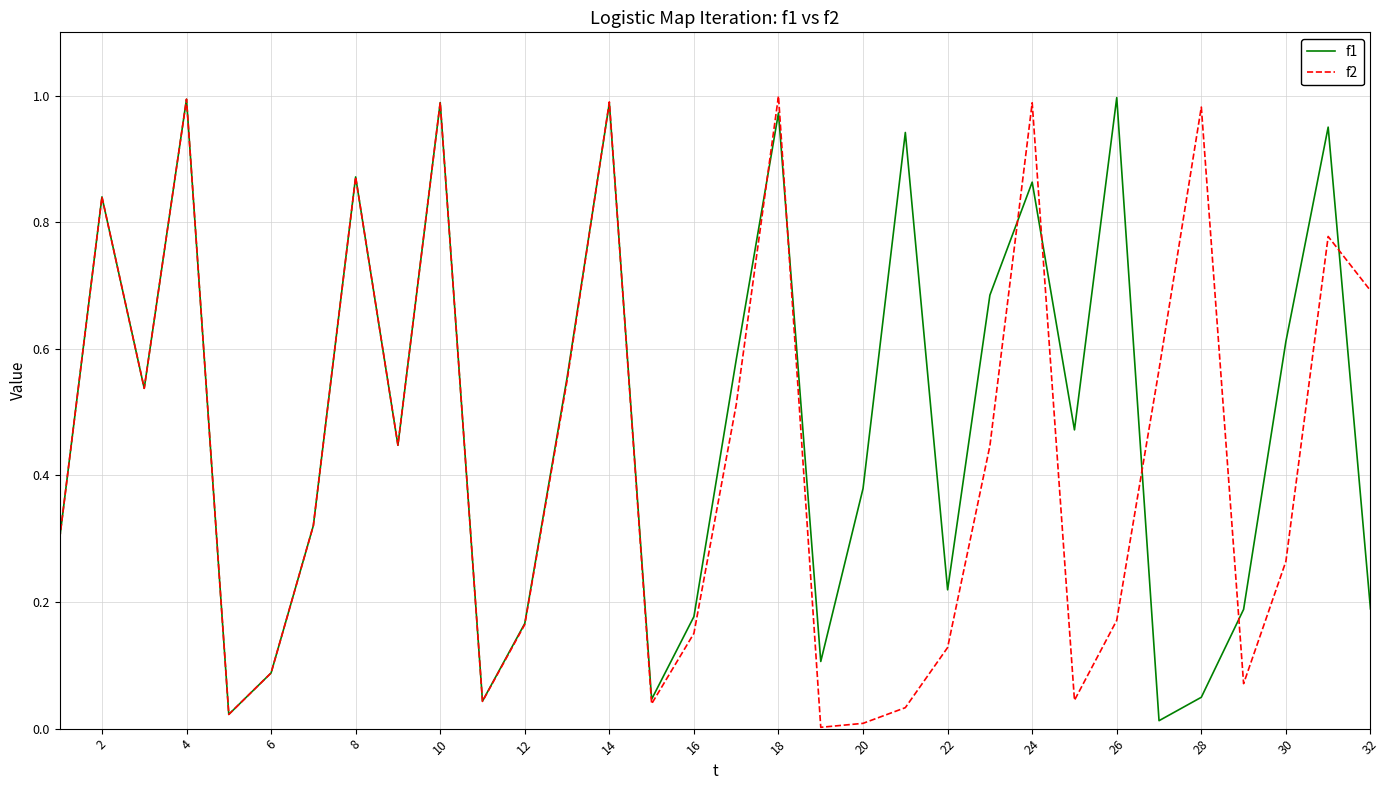

List the series in order of their overall mean, highest first.

f1, f2